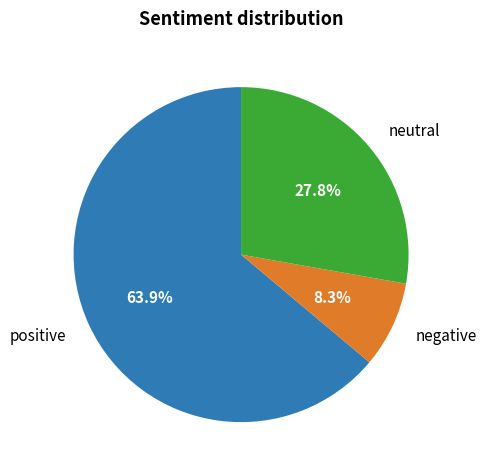

Which slice represents more than half of the pie?

positive